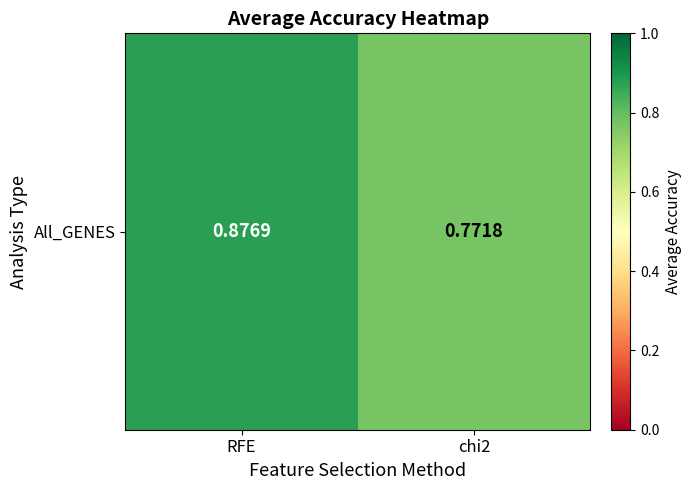

What is the sum of the values at RFE and chi2?

1.6